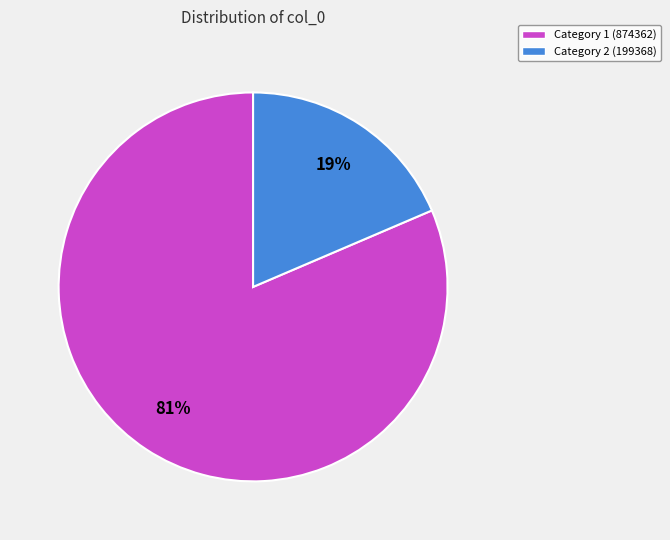

Which slice represents more than half of the pie?

Category 1 (874362)